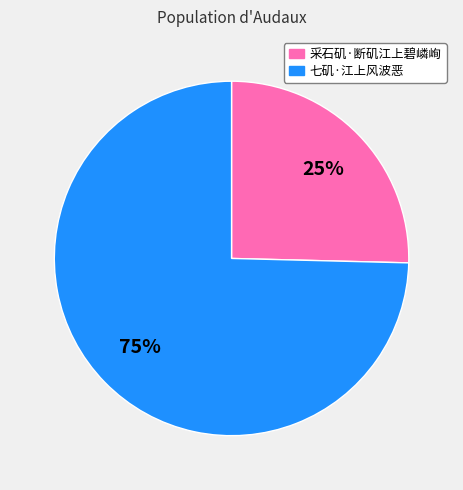

Which slice is the largest?

七矶·江上风波恶